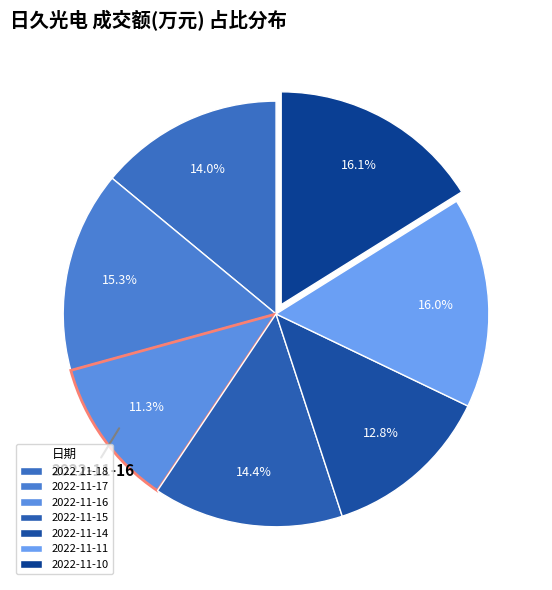

Is the sum of 2022-11-17 and 2022-11-10 greater than half?

No